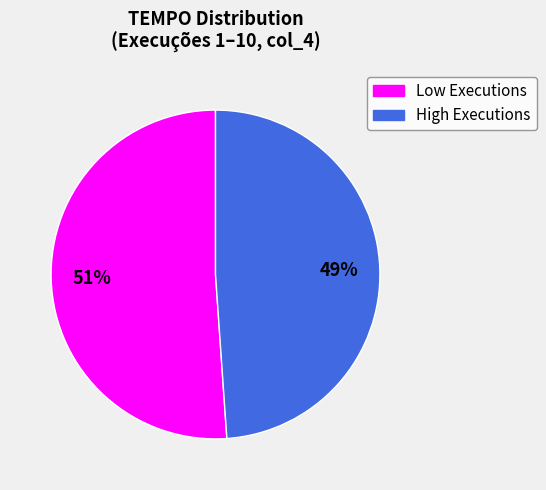

To the nearest percent, what is the average slice percentage?

50%